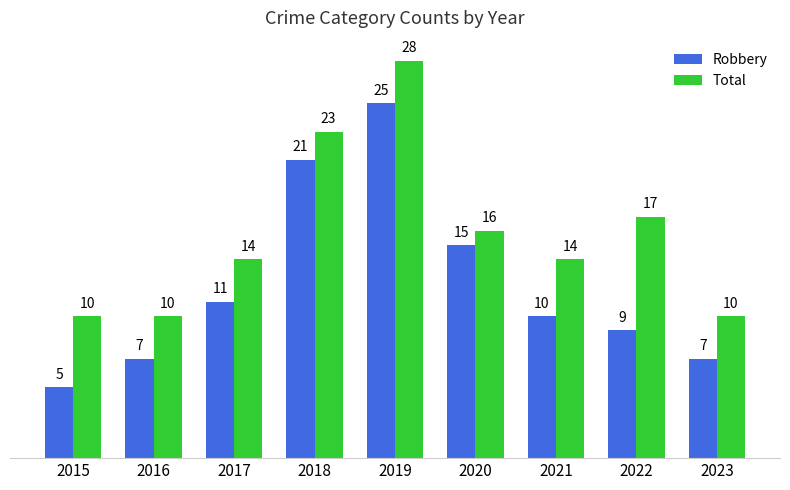

The value of Total at 2015 is 10. True or false?

True